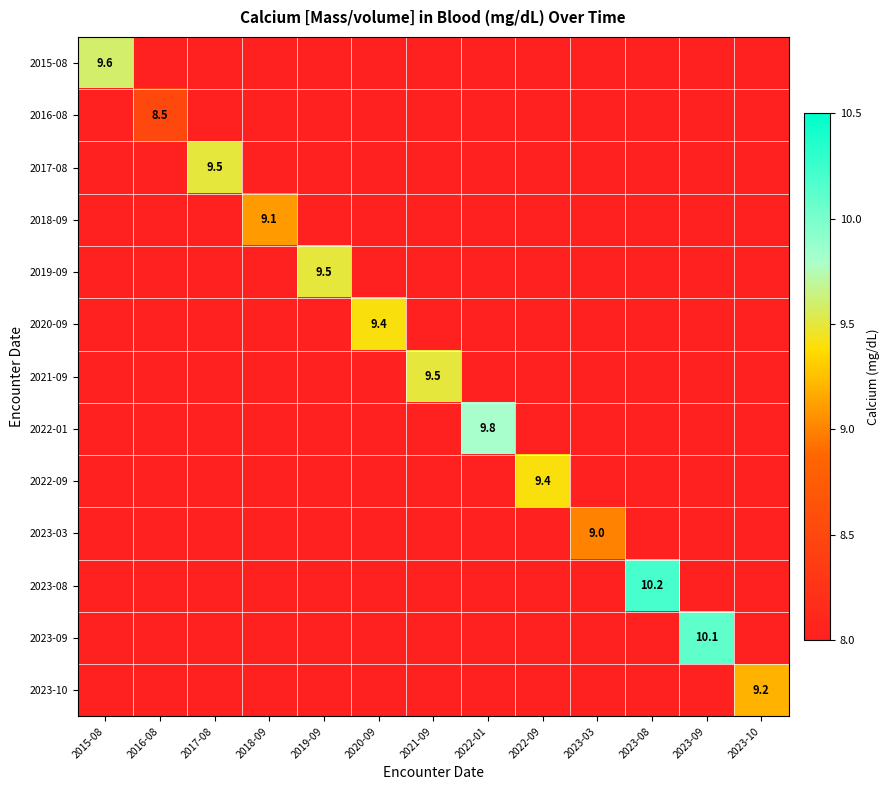

The value of 2019-09 at 2019-09 is 9.5. True or false?

True